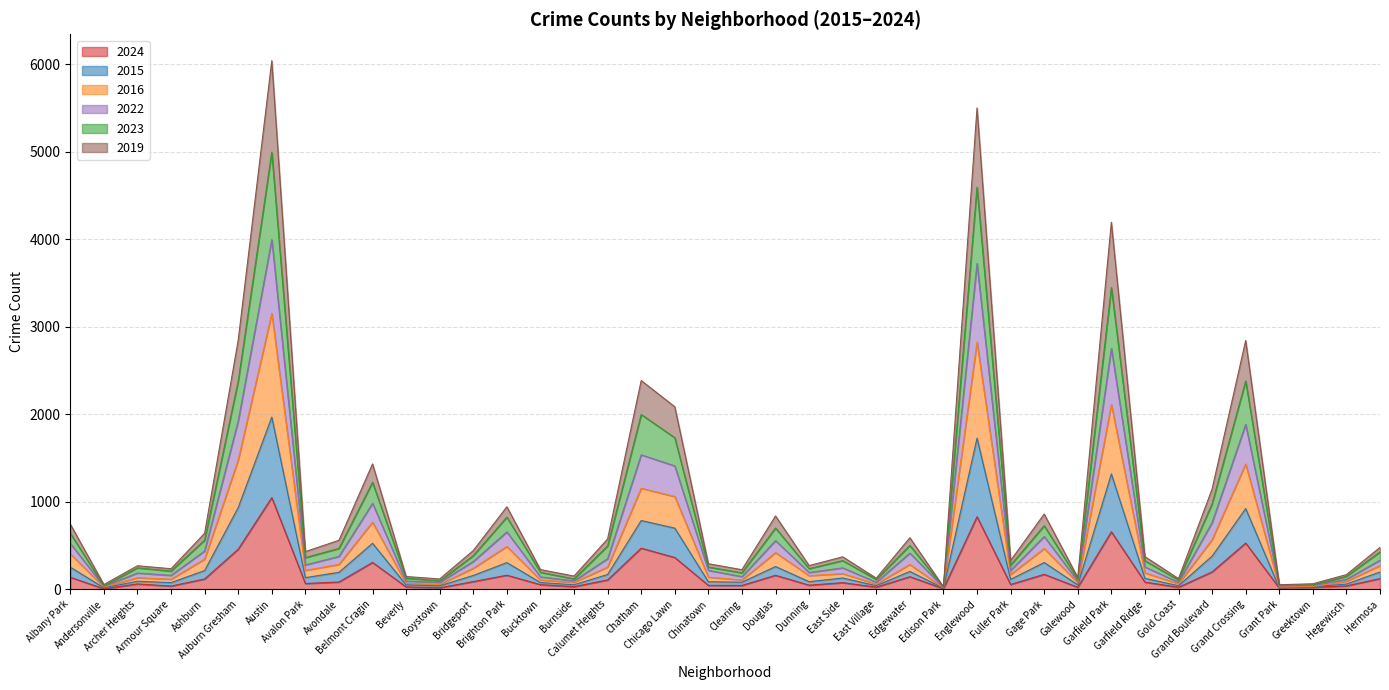

At how many categories does at least one series exceed 1828?

7